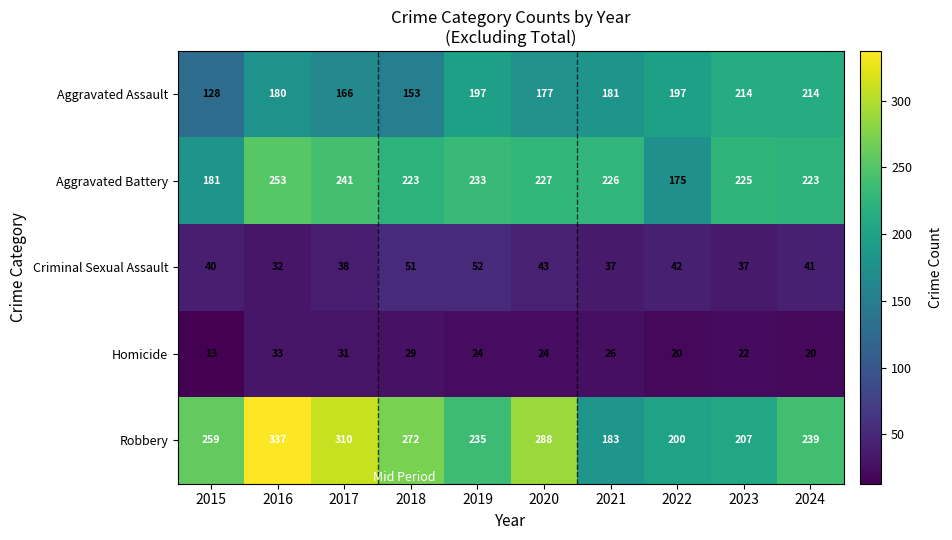

At which label does Homicide first exceed 24?

2016